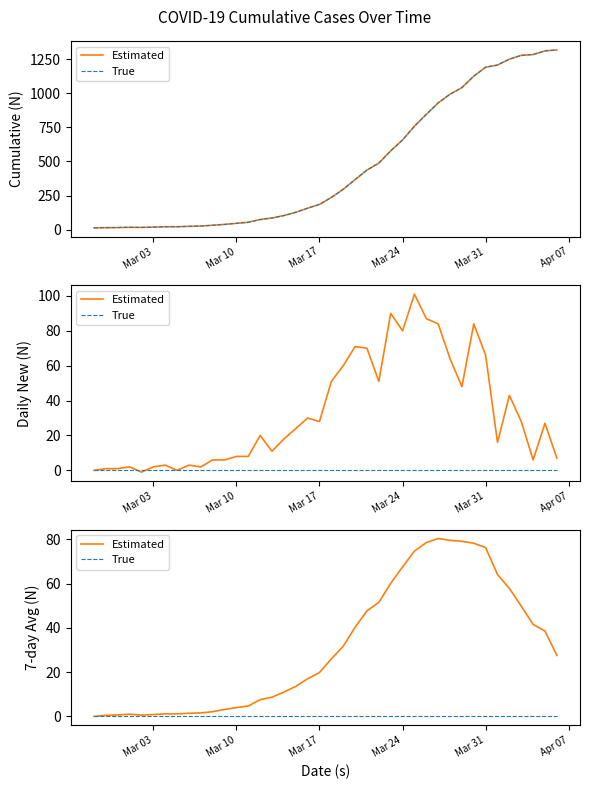

True or false: Estimated and True cross at least once.

False